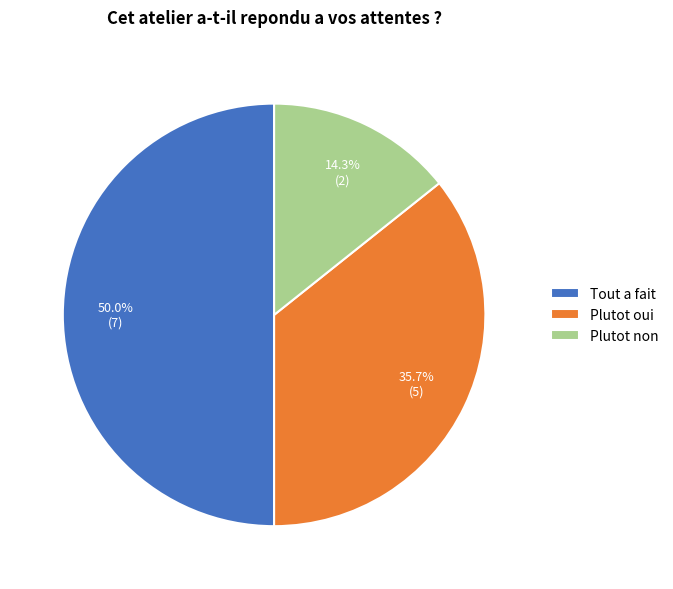

Which category has the biggest portion of the pie?

Tout a fait